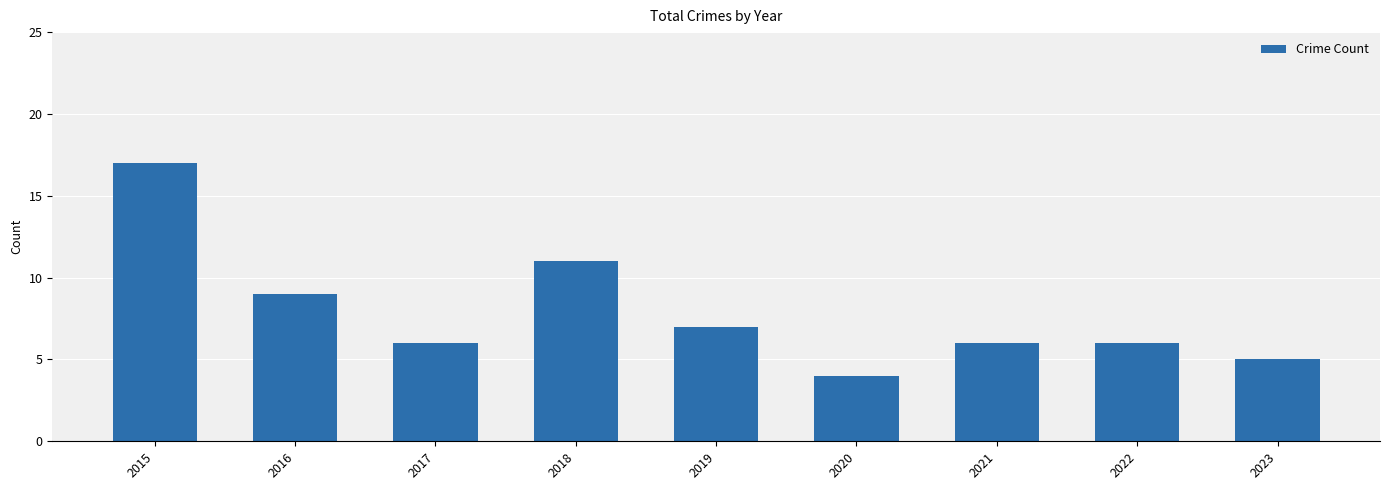

What is the greatest value displayed?

17